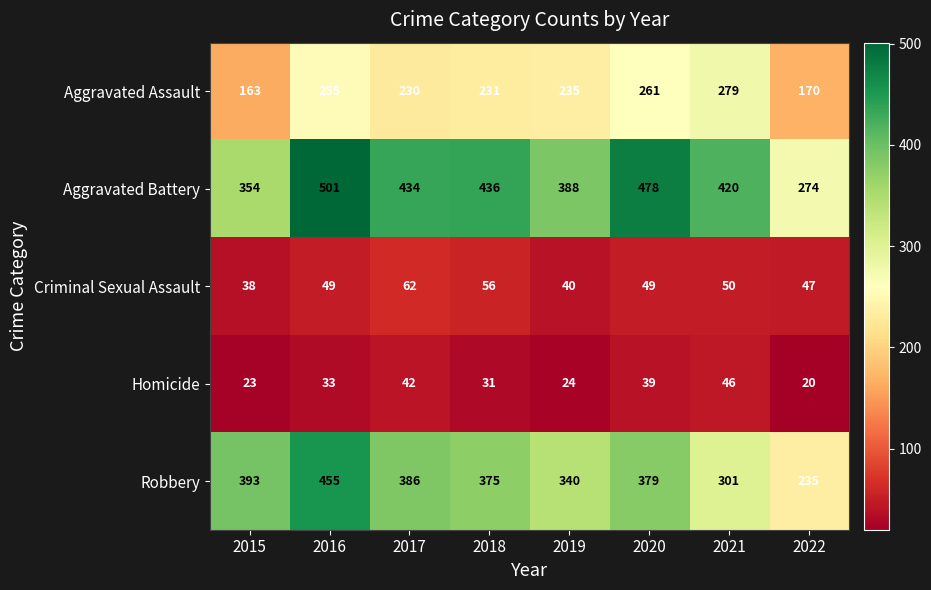

Rank the series by their maximum value, from highest to lowest.

Aggravated Battery, Robbery, Aggravated Assault, Criminal Sexual Assault, Homicide